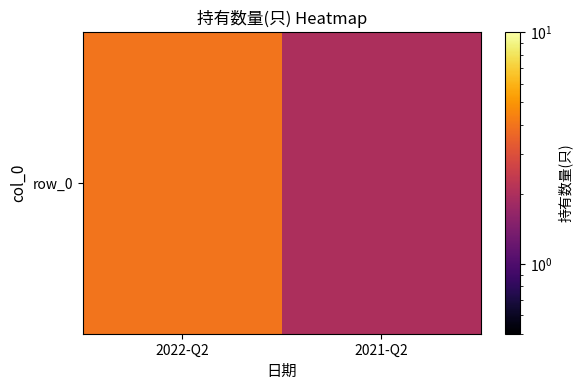

Reading right to left, extract all data points from this chart.

2	4